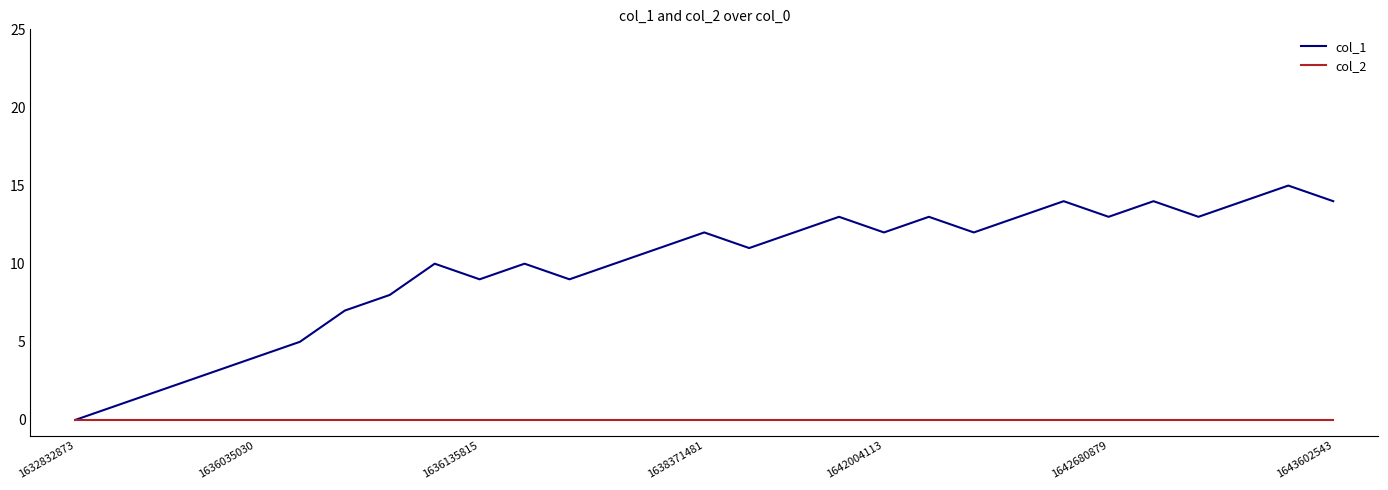

What is the maximum value shown in the chart?

15